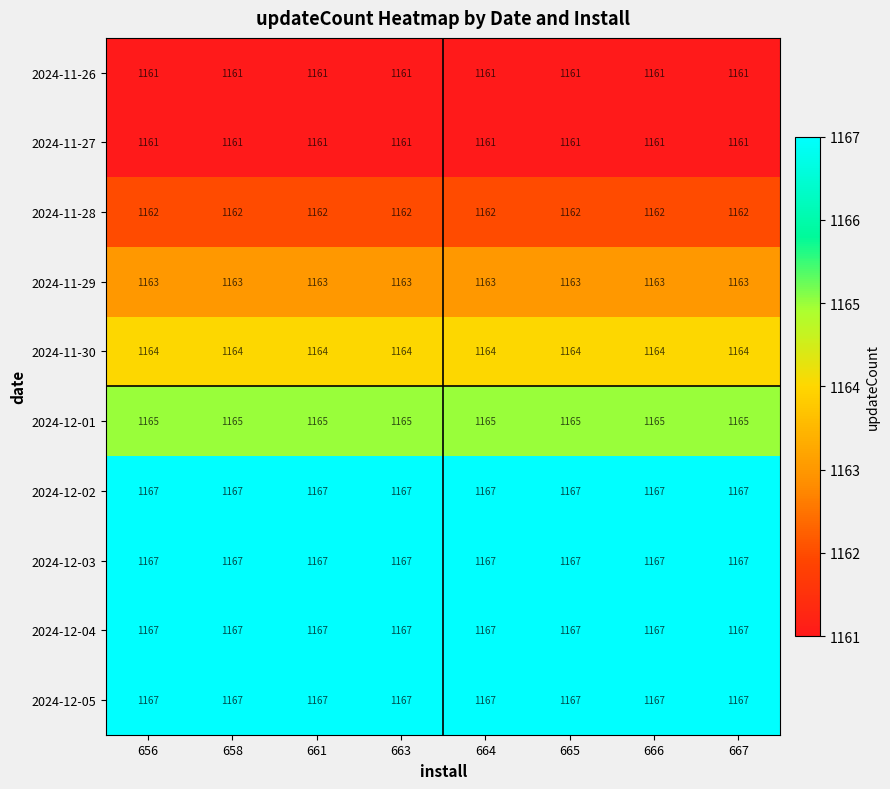

What is the greatest value displayed?

1167